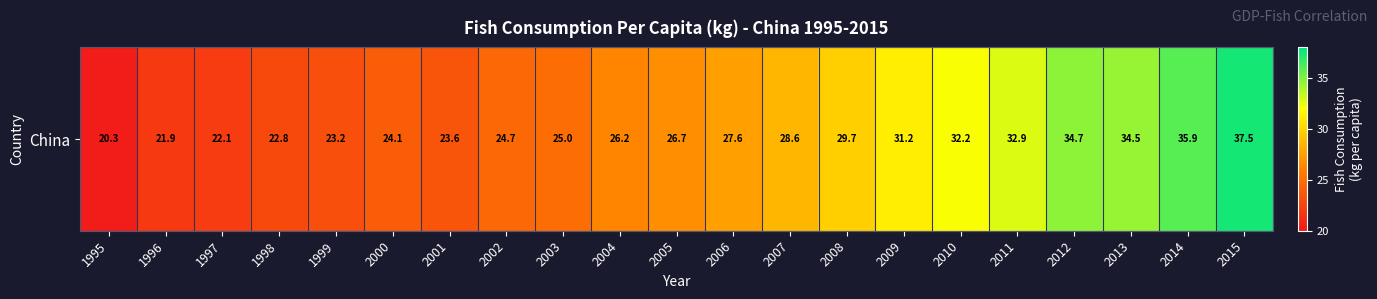

Is it true that the value at 2001 is 23.6?

True